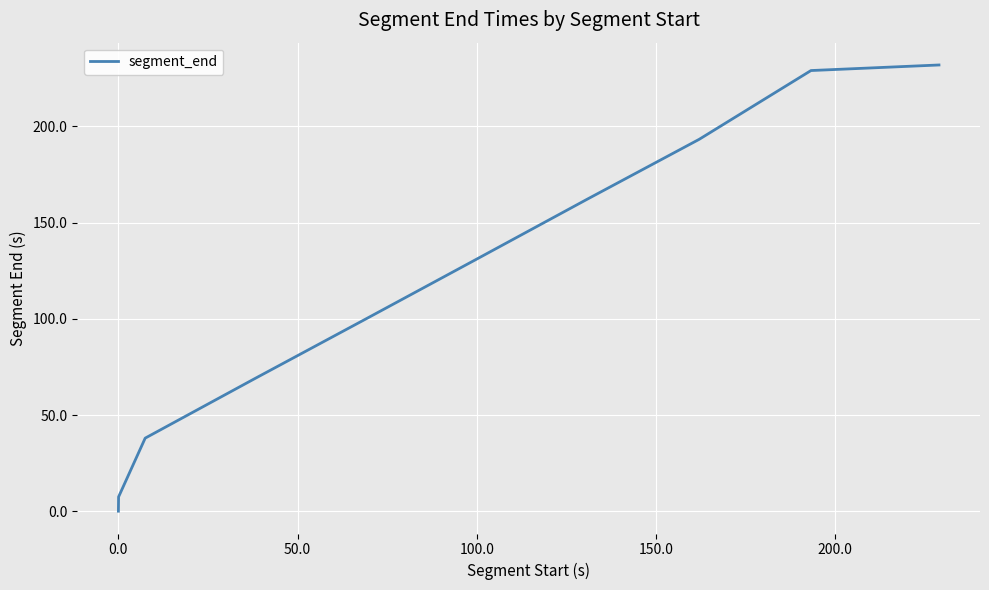

What is the difference between the maximum and minimum values?

231.9